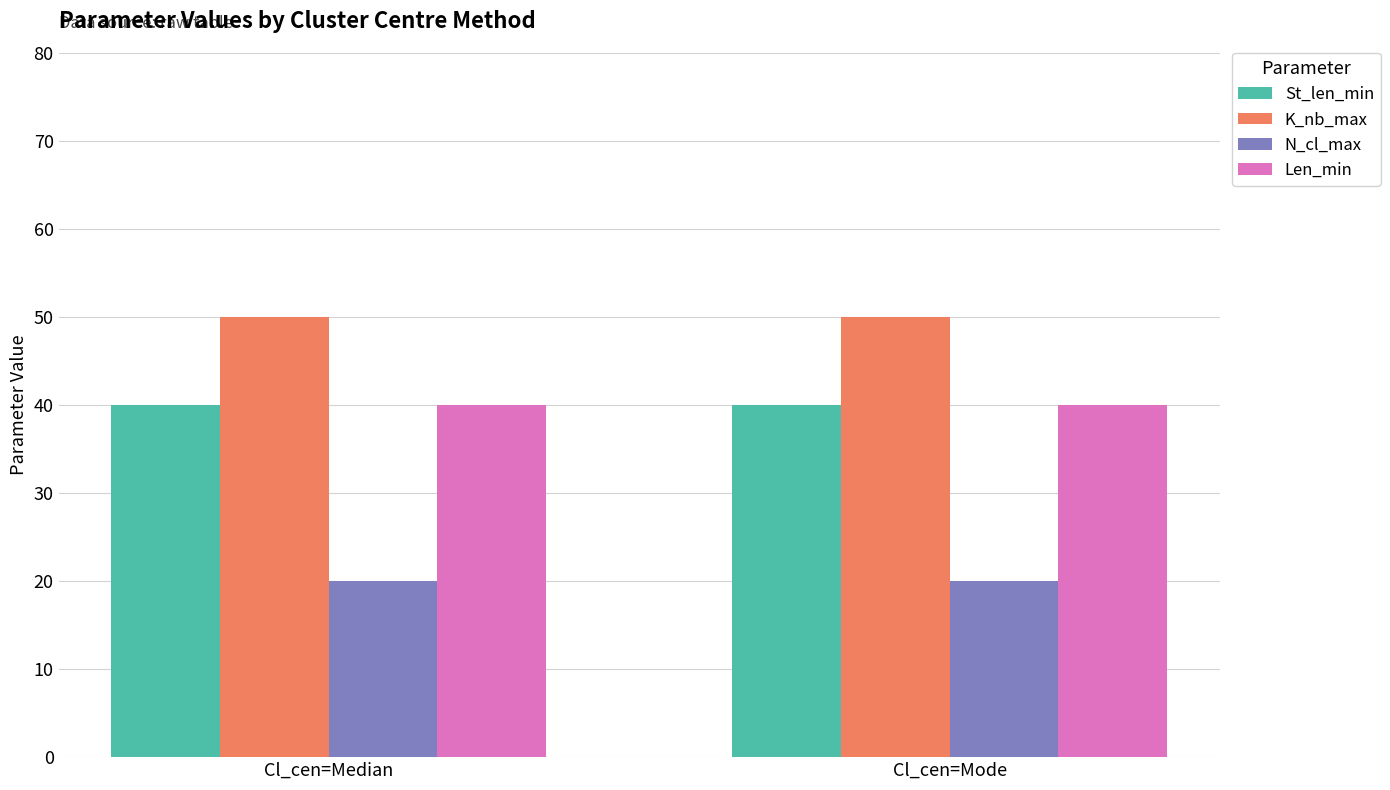

What is the average value of the St_len_min series?

40